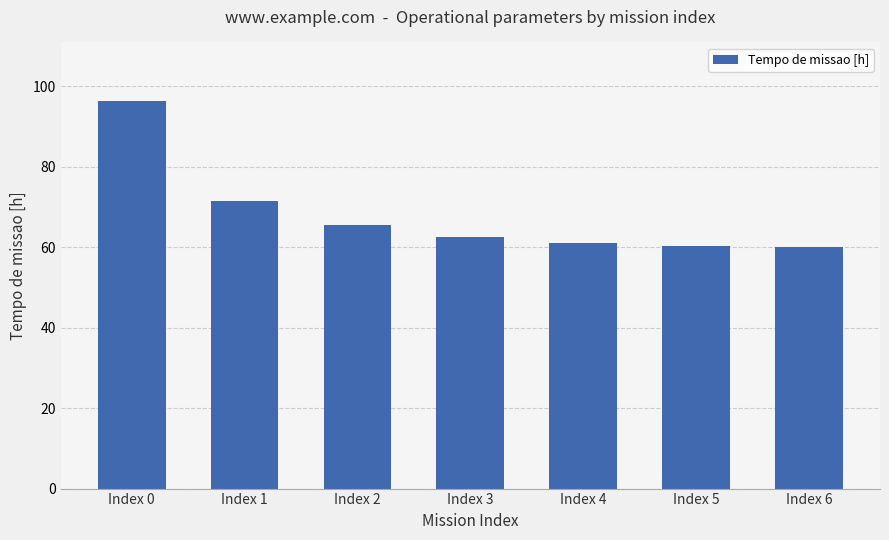

What is the difference between the maximum and second lowest values?

36.2